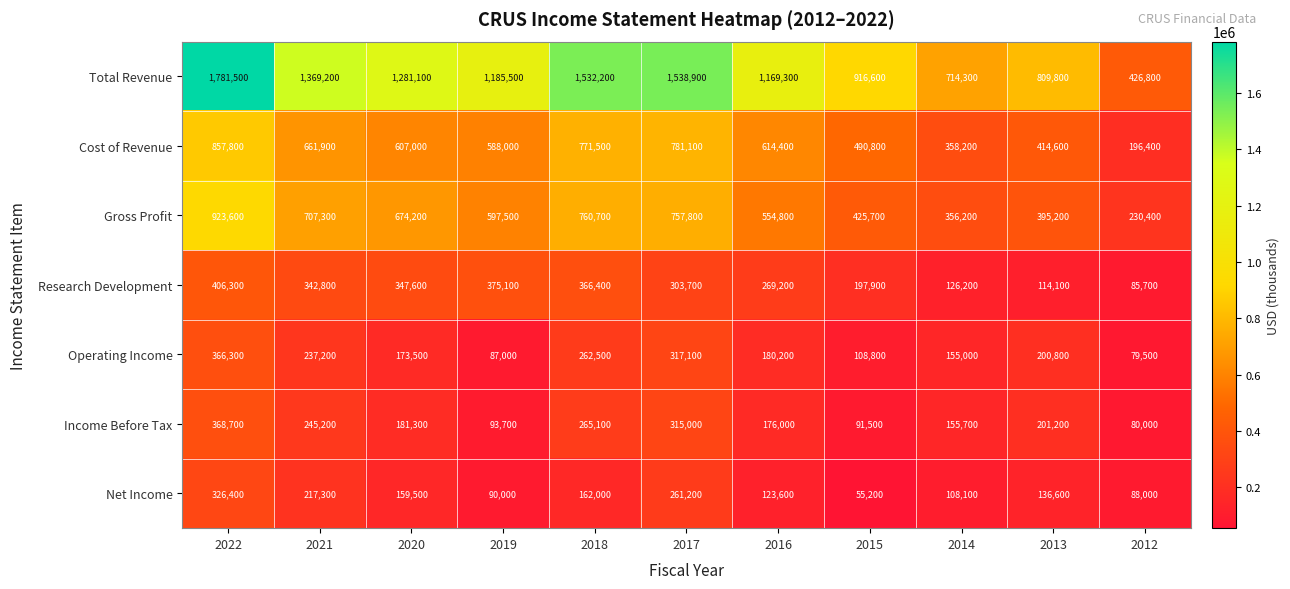

The Net Income series shows 233702 at 2013. True or false?

False